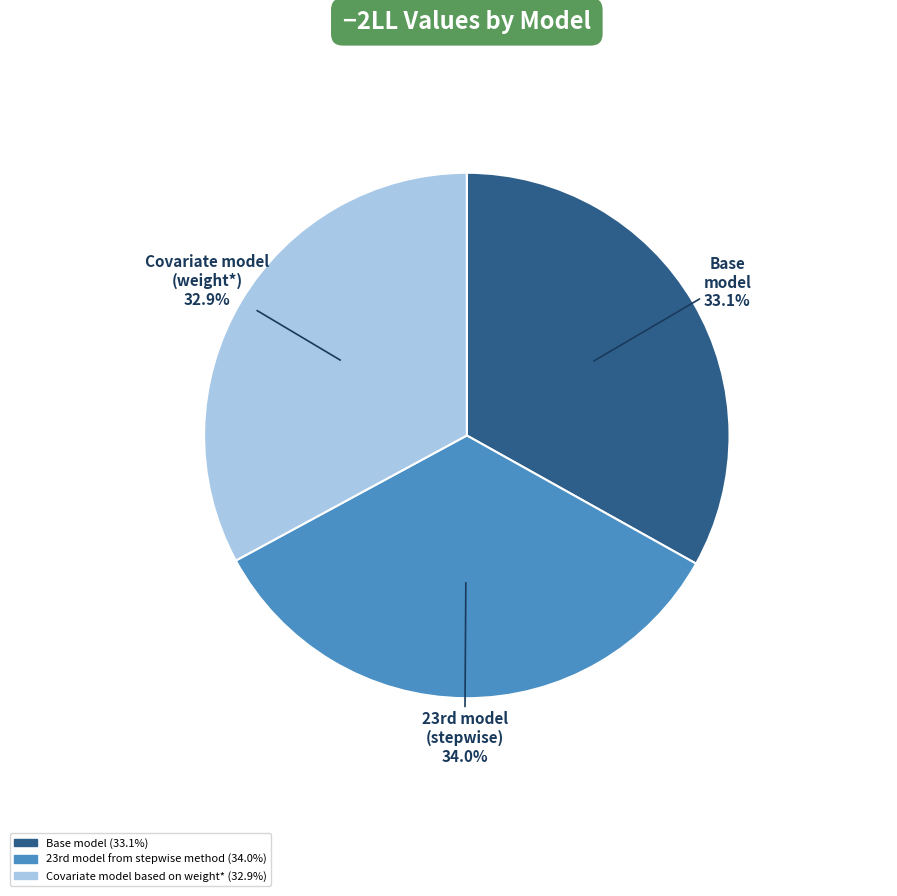

Which slice is the largest?

23rd model from stepwise method